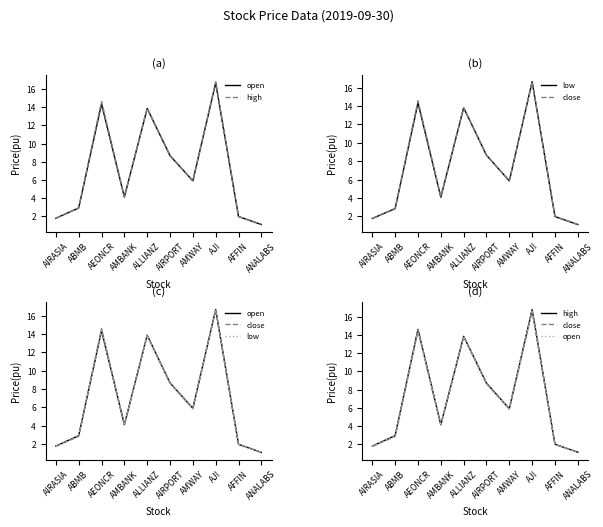

What is the label of the 7th point from the left?

AMWAY